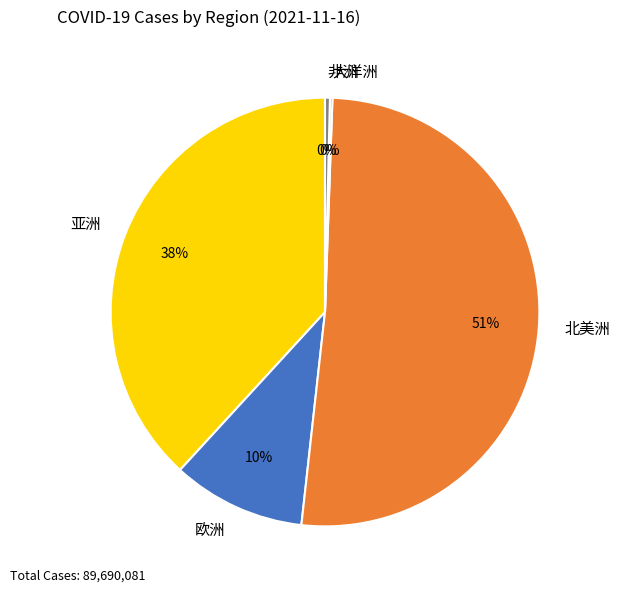

True or false: 北美洲 accounts for 51% of the total.

True